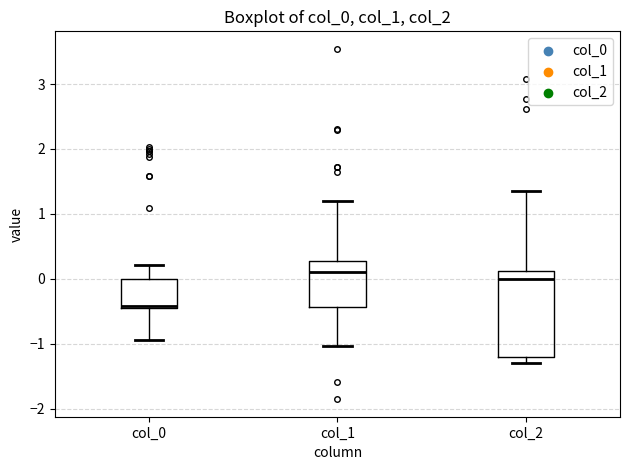

Where is the lower edge of the box for col_0 on the y-axis? The values are not printed on the chart, so give them approximately, as read against the axis.

-0.5